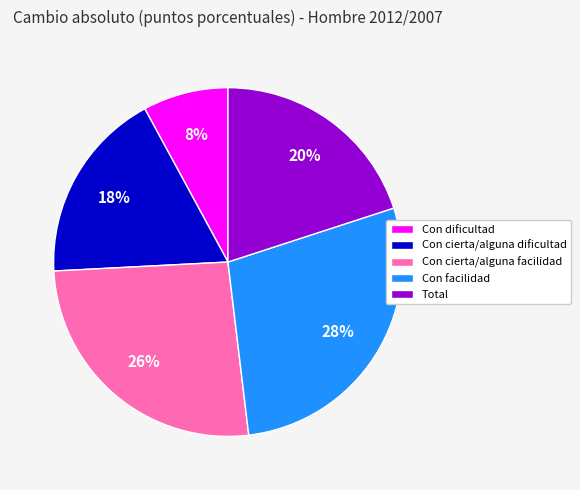

How many segments does this pie chart have?

5